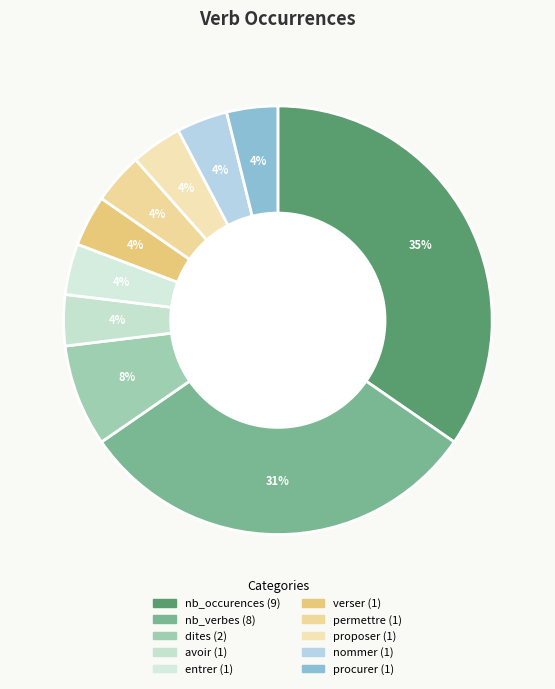

How many segments does this pie chart have?

10